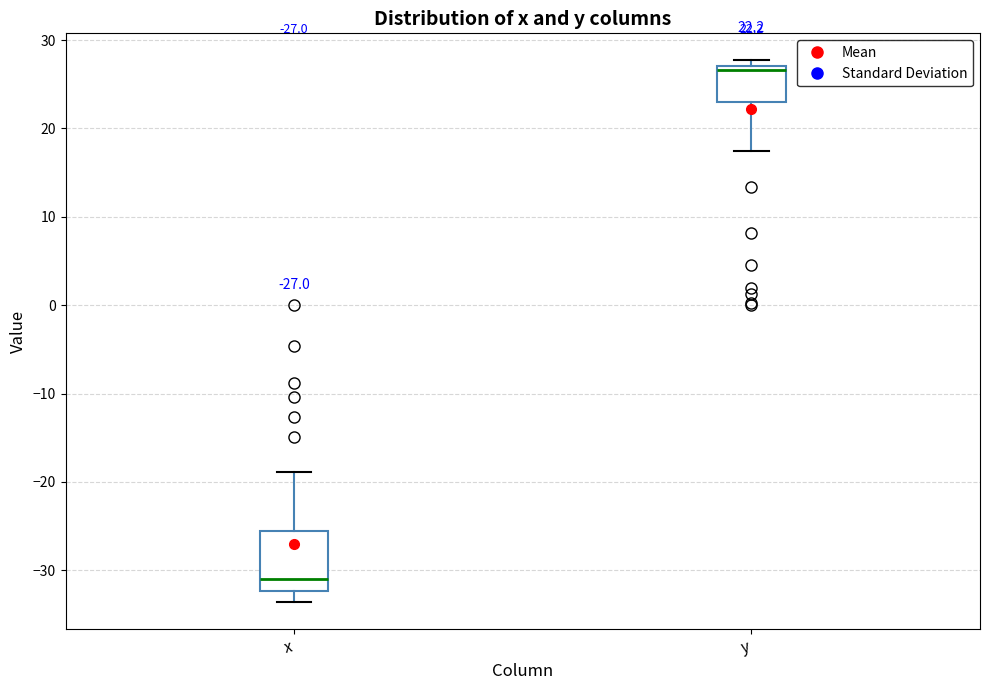

Which box is the tallest, from its lower edge to its upper edge?

x